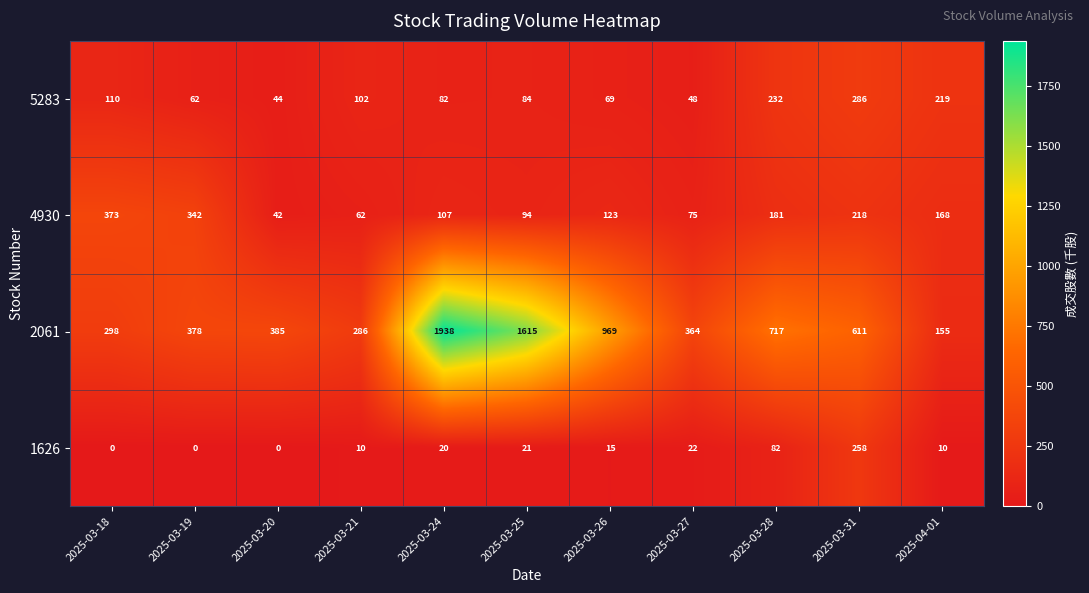

What is the difference between the 1626 values at 2025-03-25 and 2025-03-20?

21